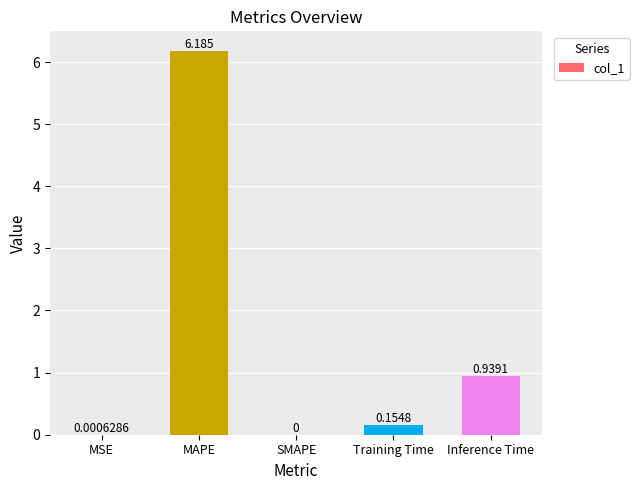

At which label is the value closest to 3?

Inference Time